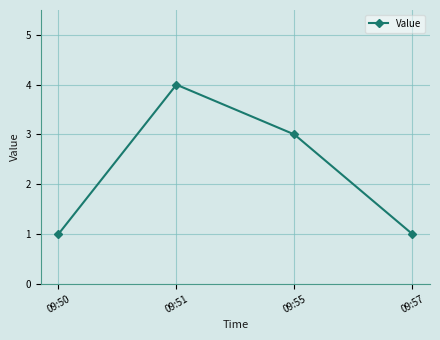

The chart shows a value of 1 at 09:50. True or false?

True